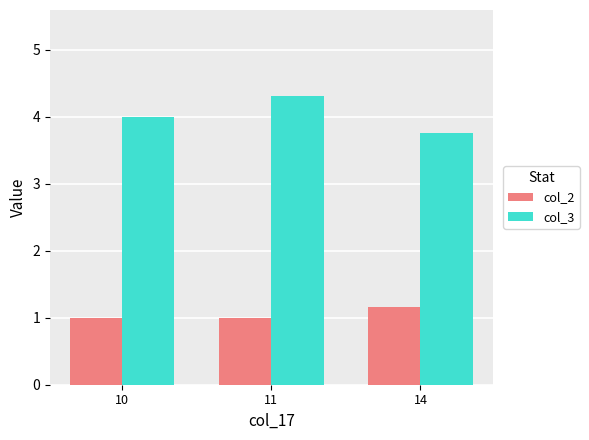

What is the average value of the col_3 series?

4.0